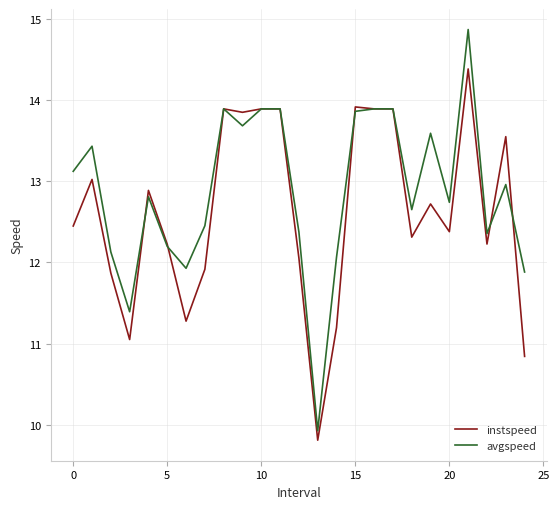

Reading left to right, what are all the values shown in this chart?

instspeed: 12.4	13.0	11.9	11.1	12.9	12.2	11.3	11.9	13.9	13.8	13.9	13.9	12.1	9.8	11.2	13.9	13.9	13.9	12.3	12.7	12.4	14.4	12.2	13.5	10.8
avgspeed: 13.1	13.4	12.1	11.4	12.8	12.2	11.9	12.5	13.9	13.7	13.9	13.9	12.4	9.9	12.1	13.9	13.9	13.9	12.7	13.6	12.7	14.9	12.4	13.0	11.9